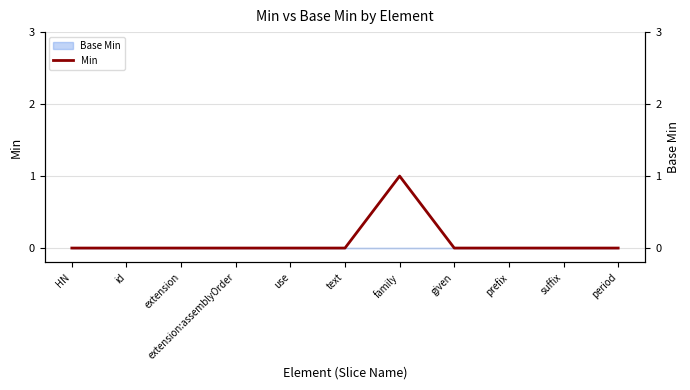

What is the maximum value shown in the chart?

1